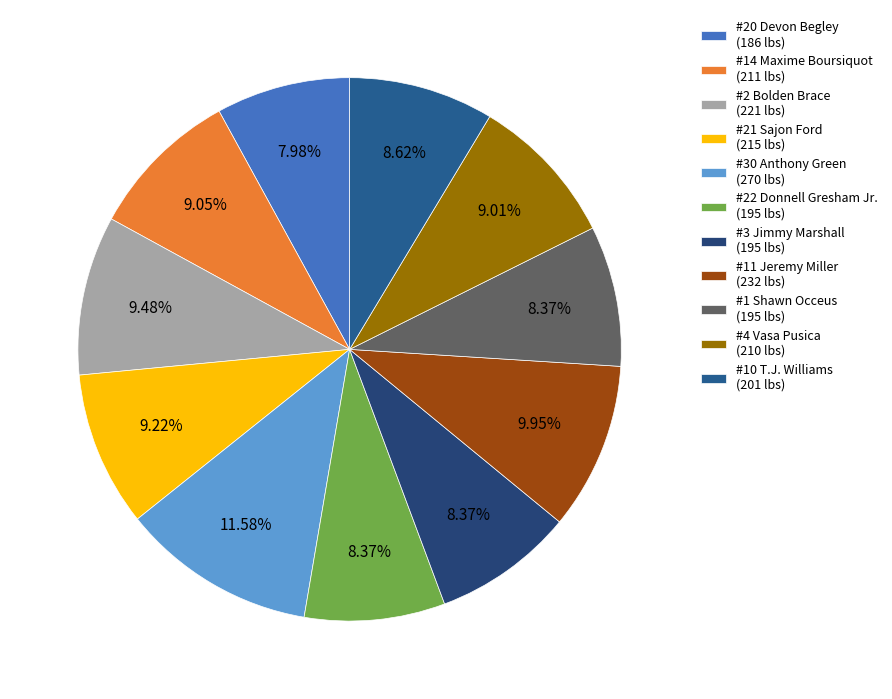

Count the number of slices in the pie.

11